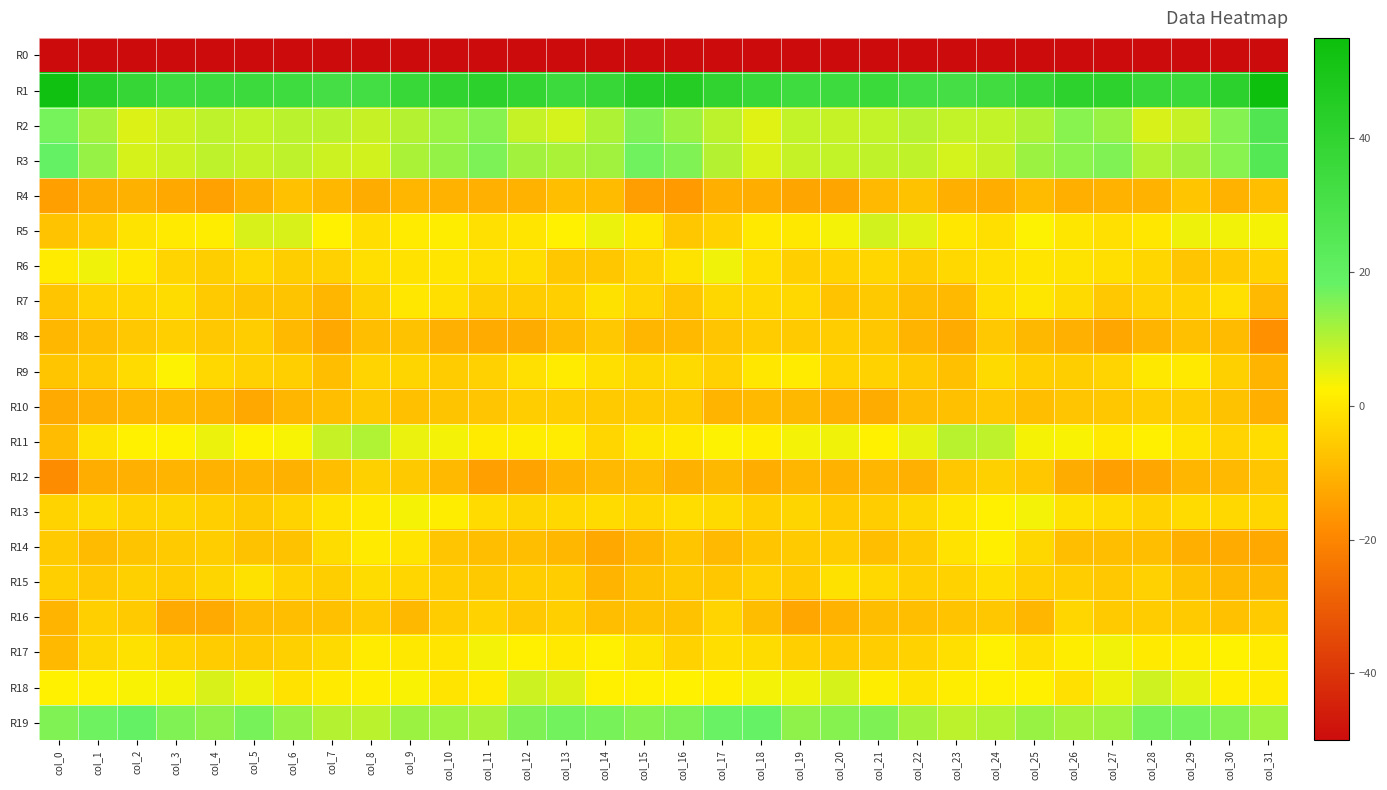

Count the number of categories in the chart.

32